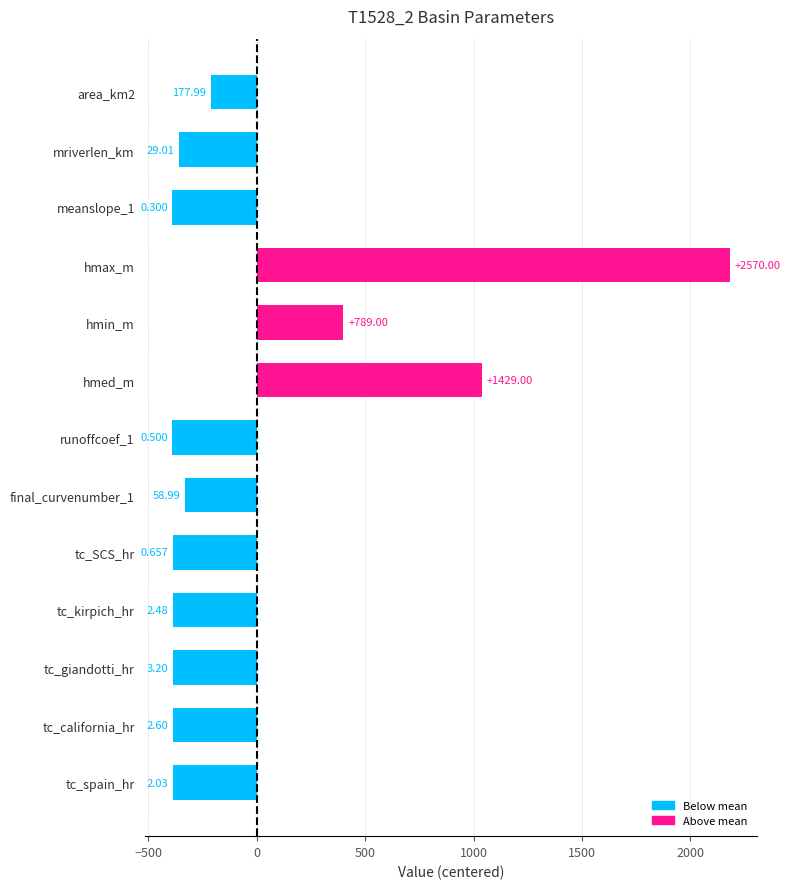

What is the change in value from meanslope_1 to tc_giandotti_hr?

+2.9